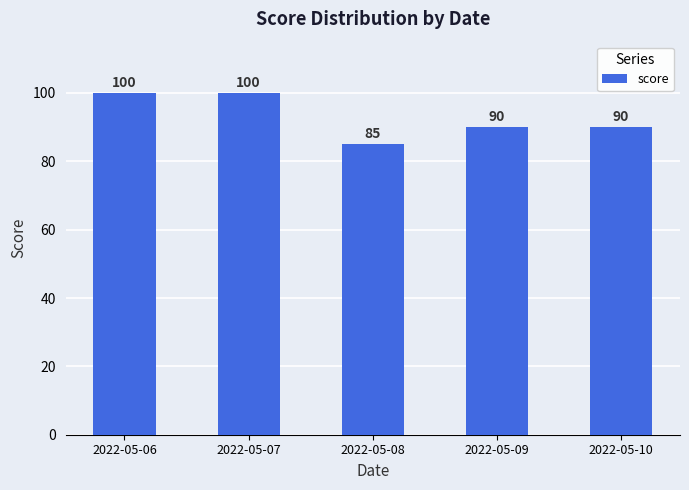

Read the value at 2022-05-08, to the nearest 5.

85